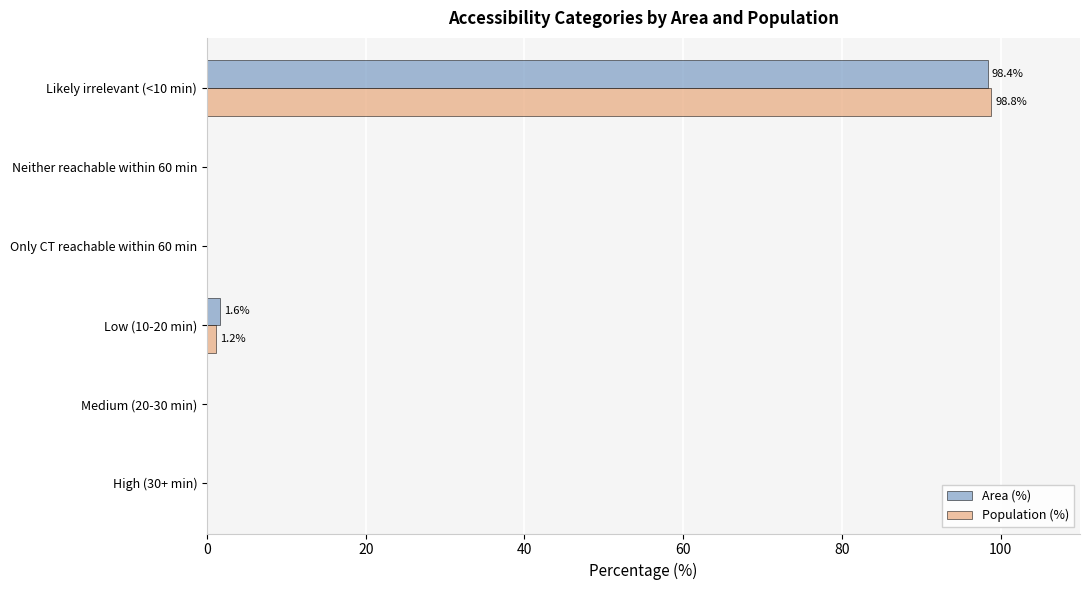

Count the number of categories in the chart.

6